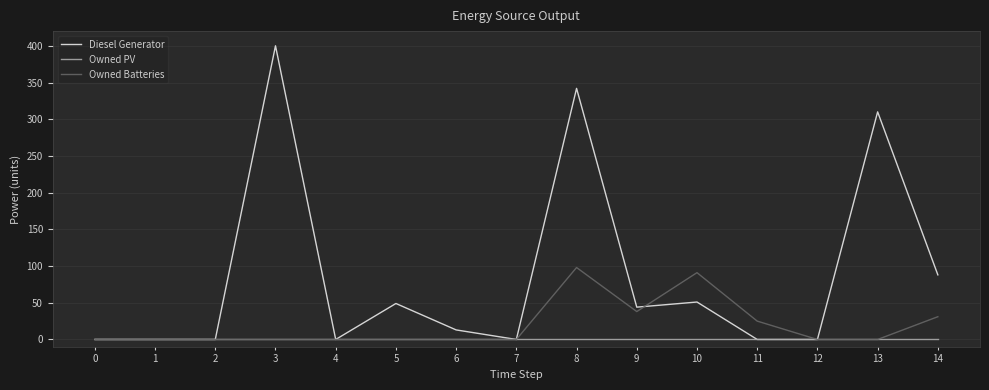

Is it true that Diesel Generator equals 310 at 13?

True